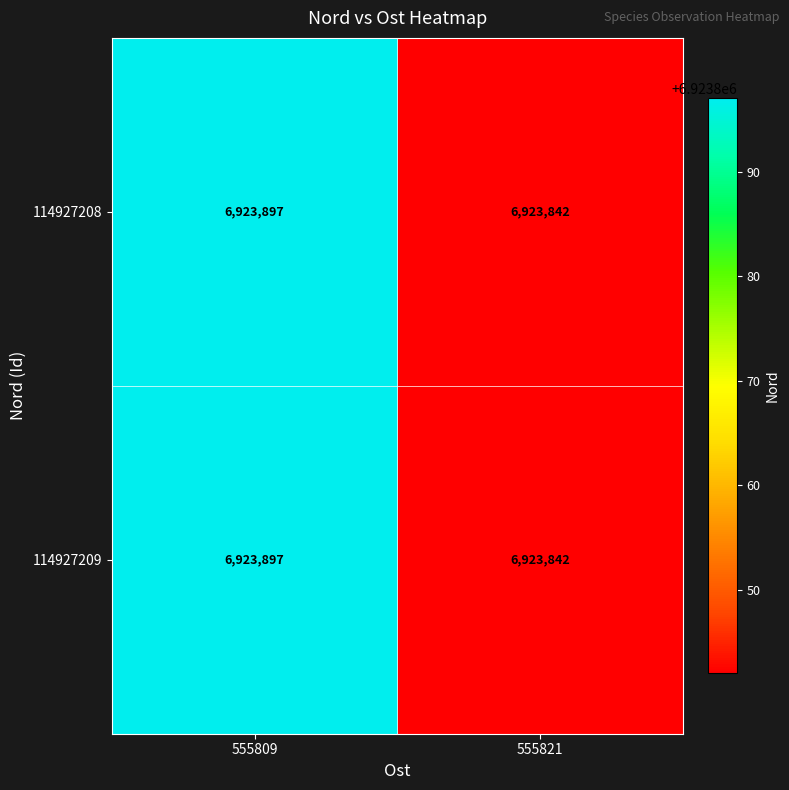

What is the sum of all 114927208 values?

13847739